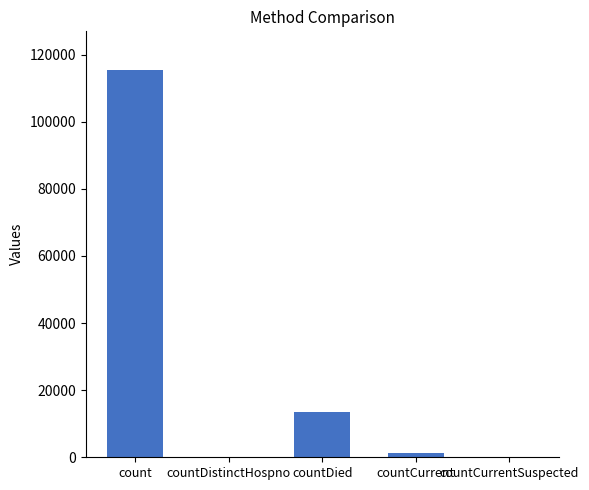

Are the bars horizontal?

No